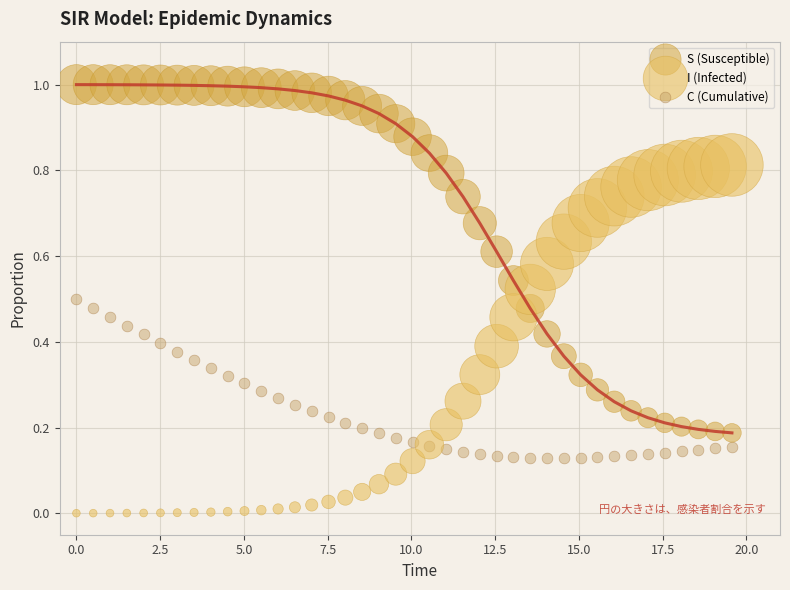

What is the X range (max minus min) for the scatter plot?

19.6